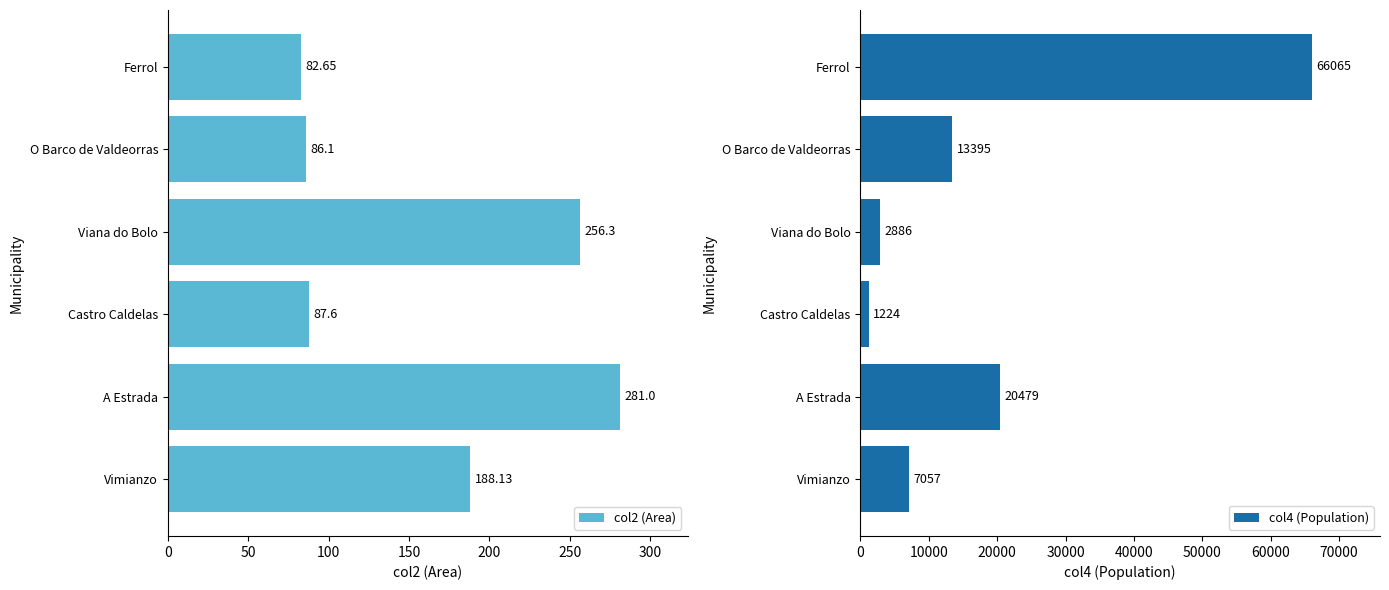

What is the sum of all col2 (Area) values?

981.8